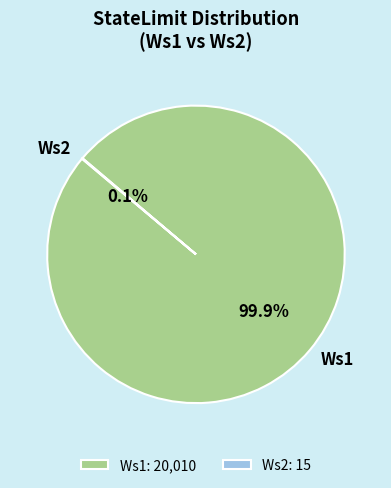

Which slice is the largest?

Ws1